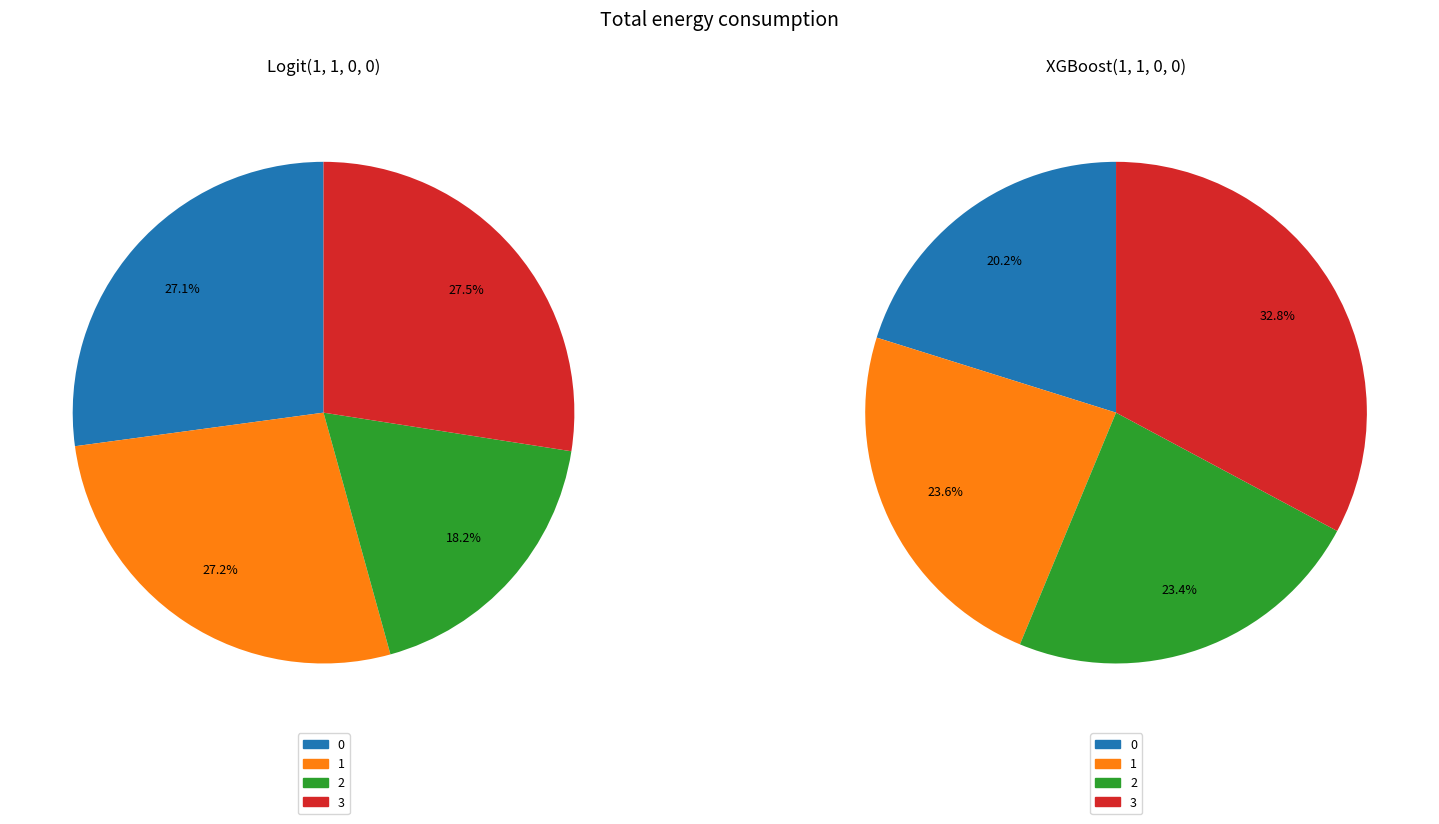

How many segments does this pie chart have?

4